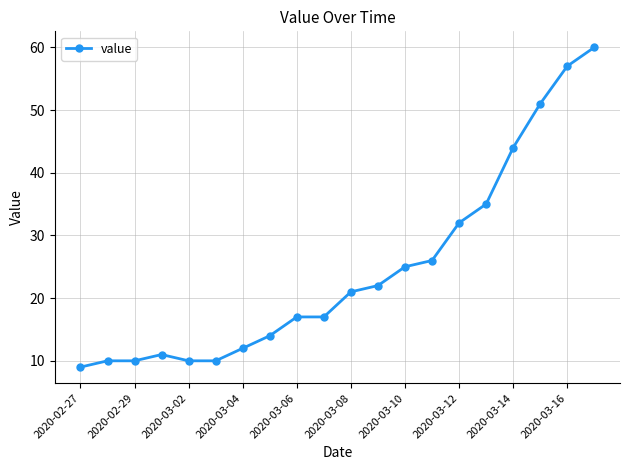

What is the average value?

25